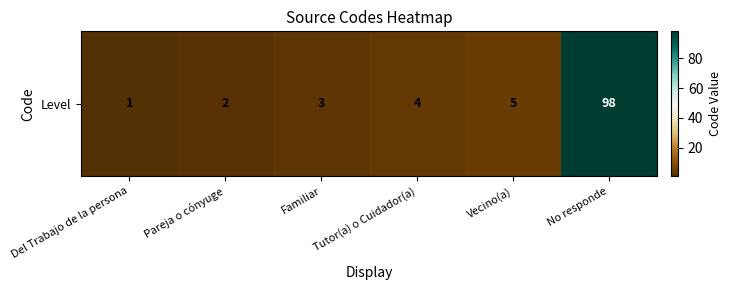

What is the sum of all values?

113